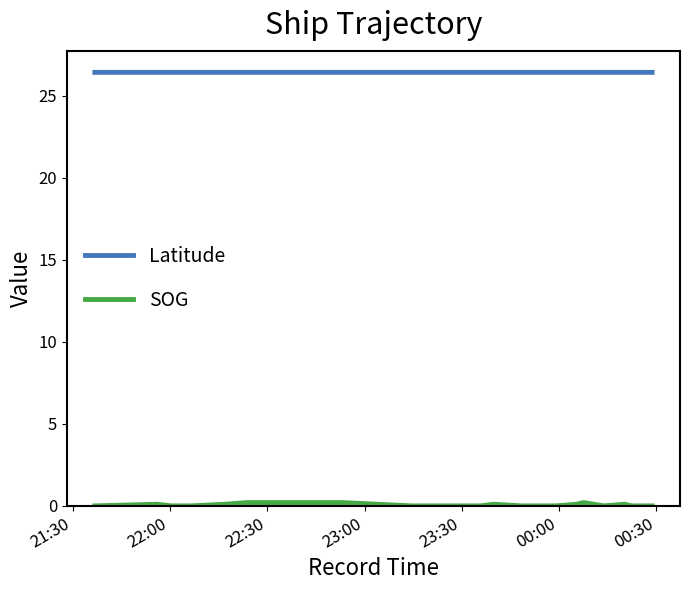

How many lines are shown in the chart?

2